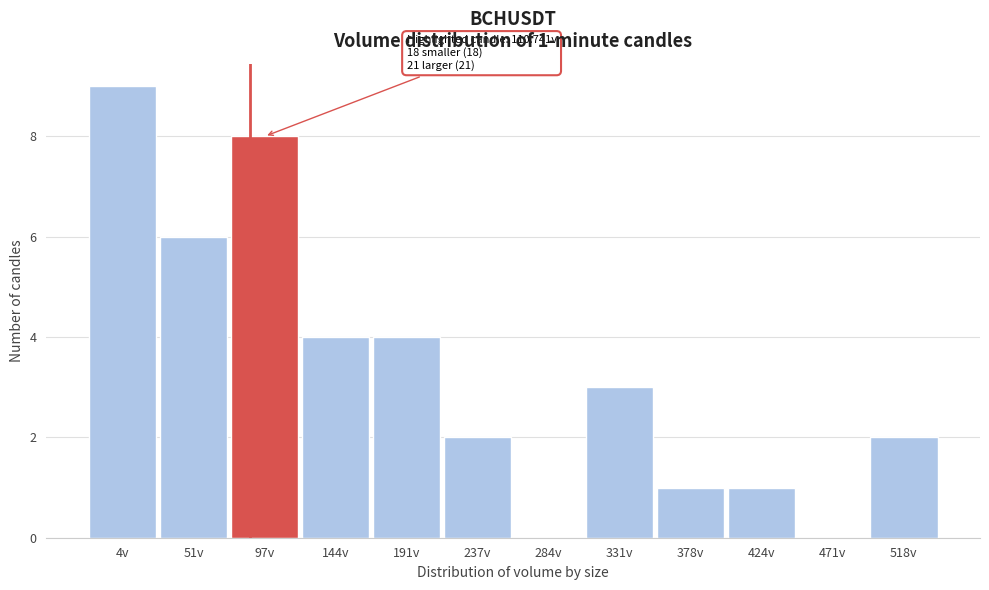

Reading right to left, transcribe all the data shown in this chart.

518v=2	471v=0	424v=1	378v=1	331v=3	284v=0	237v=2	191v=4	144v=4	97v=8	51v=6	4v=9